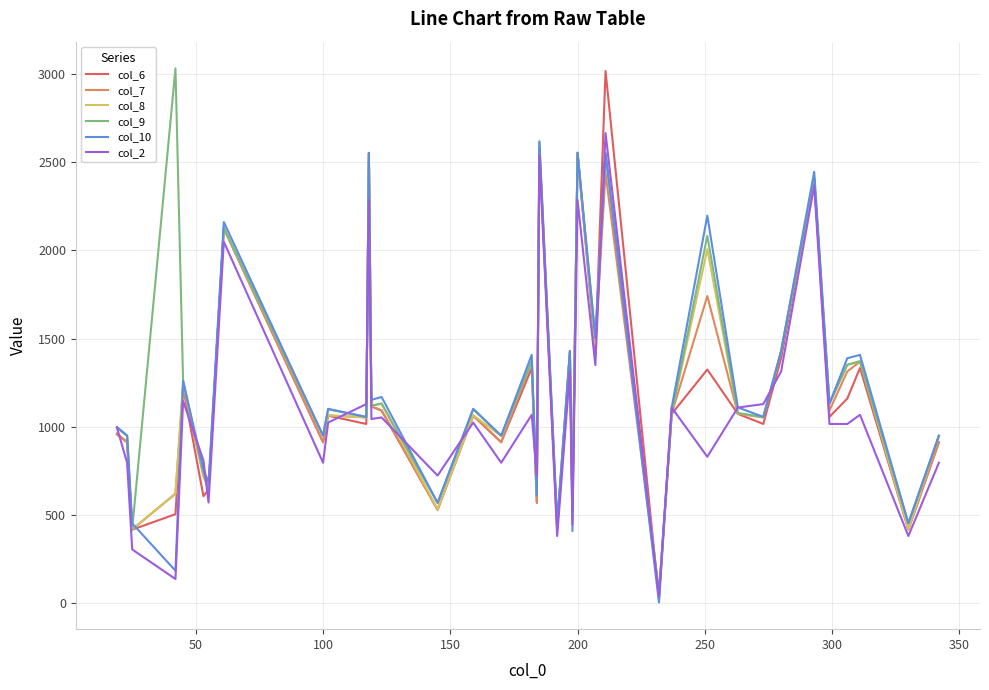

What is the maximum value shown in the chart?

3033